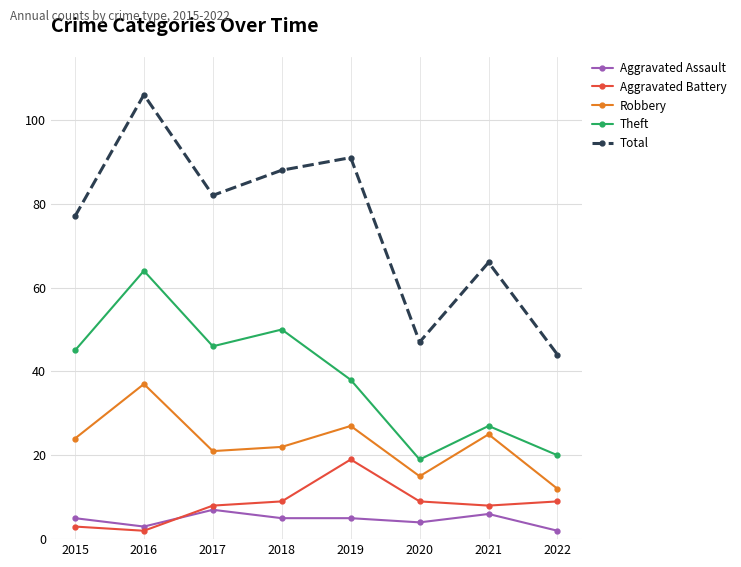

Reading left to right, list all the values displayed in this chart.

Aggravated Assault: 2015=5	2016=3	2017=7	2018=5	2019=5	2020=4	2021=6	2022=2
Aggravated Battery: 2015=3	2016=2	2017=8	2018=9	2019=19	2020=9	2021=8	2022=9
Robbery: 2015=24	2016=37	2017=21	2018=22	2019=27	2020=15	2021=25	2022=12
Theft: 2015=45	2016=64	2017=46	2018=50	2019=38	2020=19	2021=27	2022=20
Total: 2015=77	2016=106	2017=82	2018=88	2019=91	2020=47	2021=66	2022=44